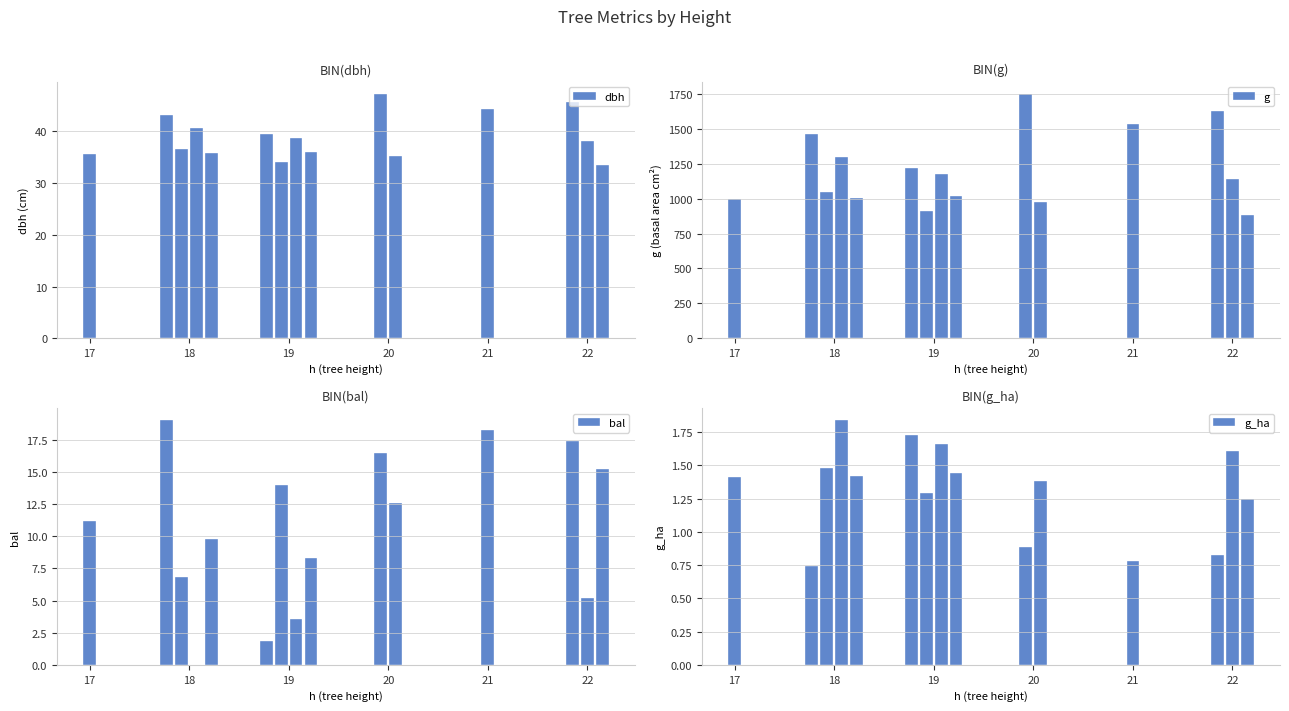

What is the difference between the maximum and minimum values in the g_ha series?

1.1